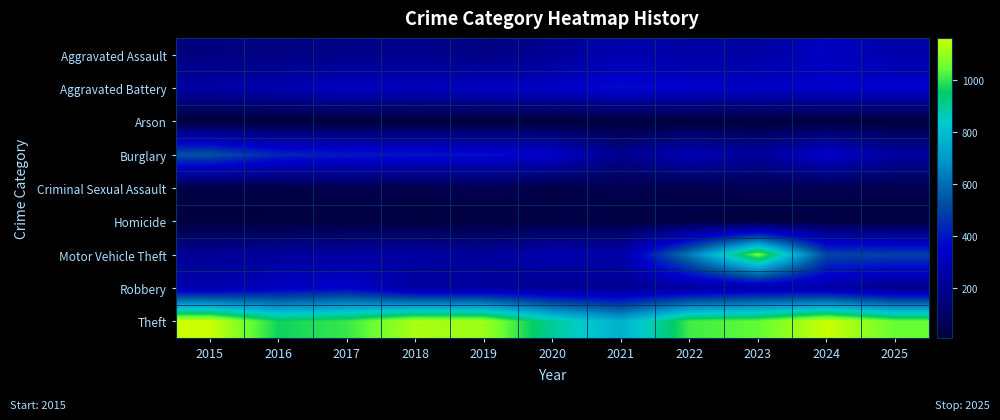

At how many categories does at least one series exceed 672?

11